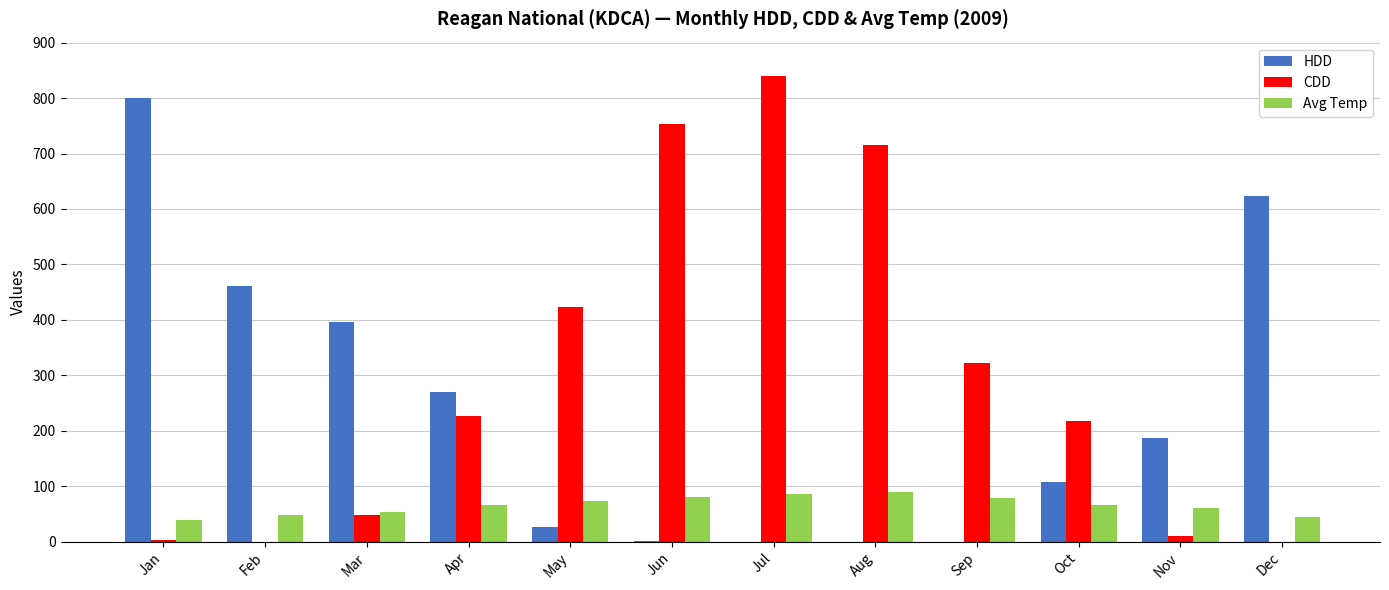

What is the greatest value displayed?

840.0